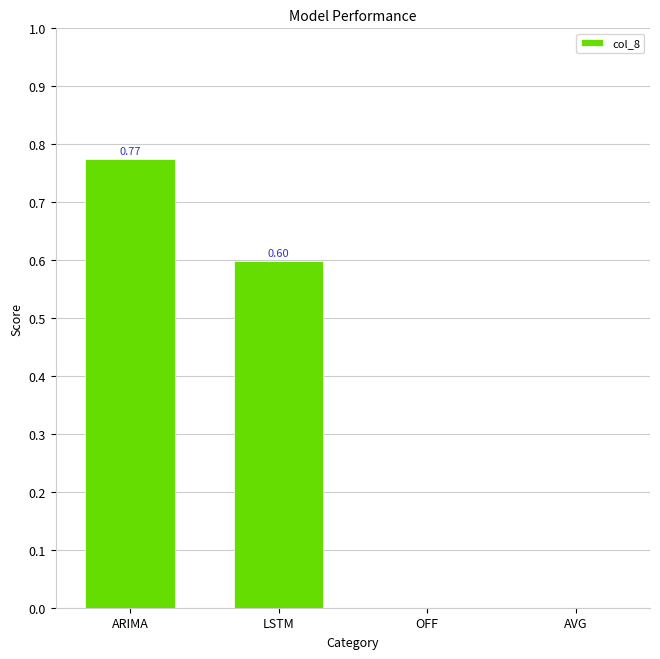

Count the number of categories in the chart.

4